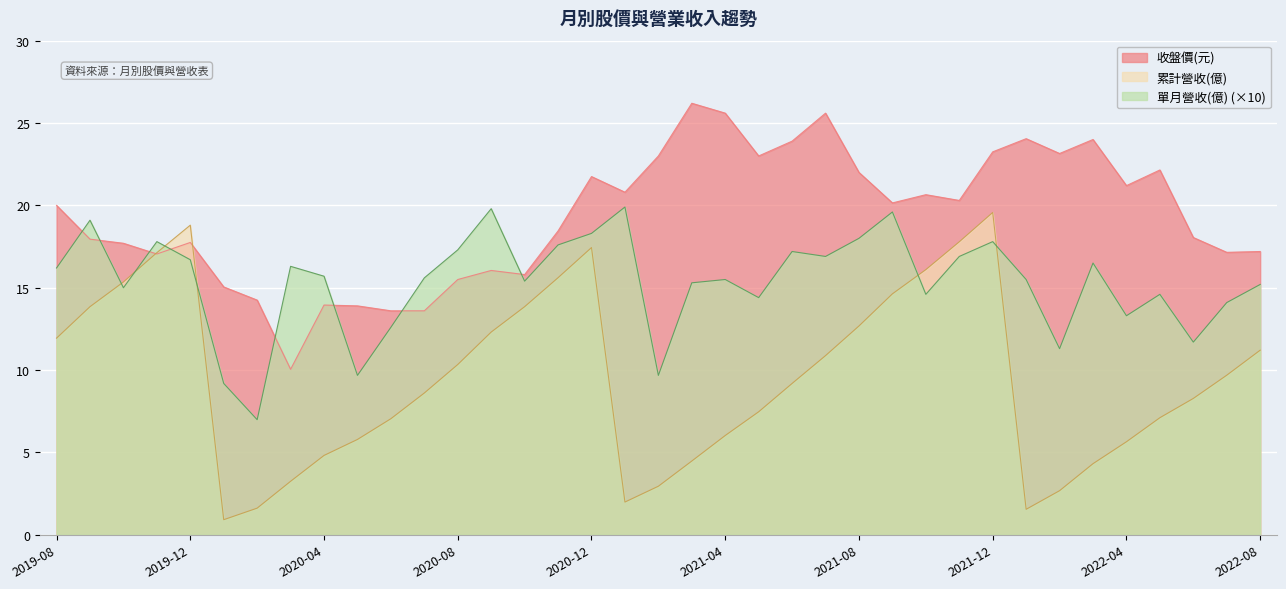

Reading left to right, list all the values displayed in this chart.

累計營收(億): 11.9	13.8	15.3	17.1	18.8	0.9	1.6	3.2	4.8	5.8	7.0	8.6	10.3	12.3	13.8	15.6	17.4	2.0	3.0	4.5	6.0	7.5	9.2	10.9	12.7	14.6	16.1	17.8	19.6	1.6	2.7	4.3	5.7	7.1	8.3	9.7	11.2
單月營收(億): 16.2	19.1	15.0	17.8	16.7	9.2	7.0	16.3	15.7	9.7	12.6	15.6	17.3	19.8	15.4	17.6	18.3	19.9	9.7	15.3	15.5	14.4	17.2	16.9	18.0	19.6	14.6	16.9	17.8	15.5	11.3	16.5	13.3	14.6	11.7	14.1	15.2
收盤價(元): 20.0	17.9	17.7	17.1	17.8	15.1	14.2	10.1	13.9	13.9	13.6	13.6	15.5	16.1	15.8	18.4	21.8	20.8	23.0	26.2	25.6	23.0	23.9	25.6	22.0	20.1	20.6	20.3	23.2	24.1	23.1	24.0	21.2	22.1	18.1	17.1	17.2